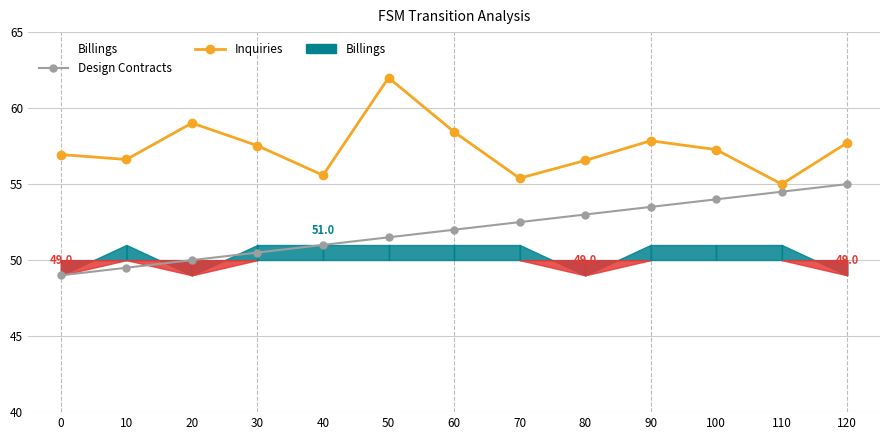

How many data points in Inquiries are above 57?

7